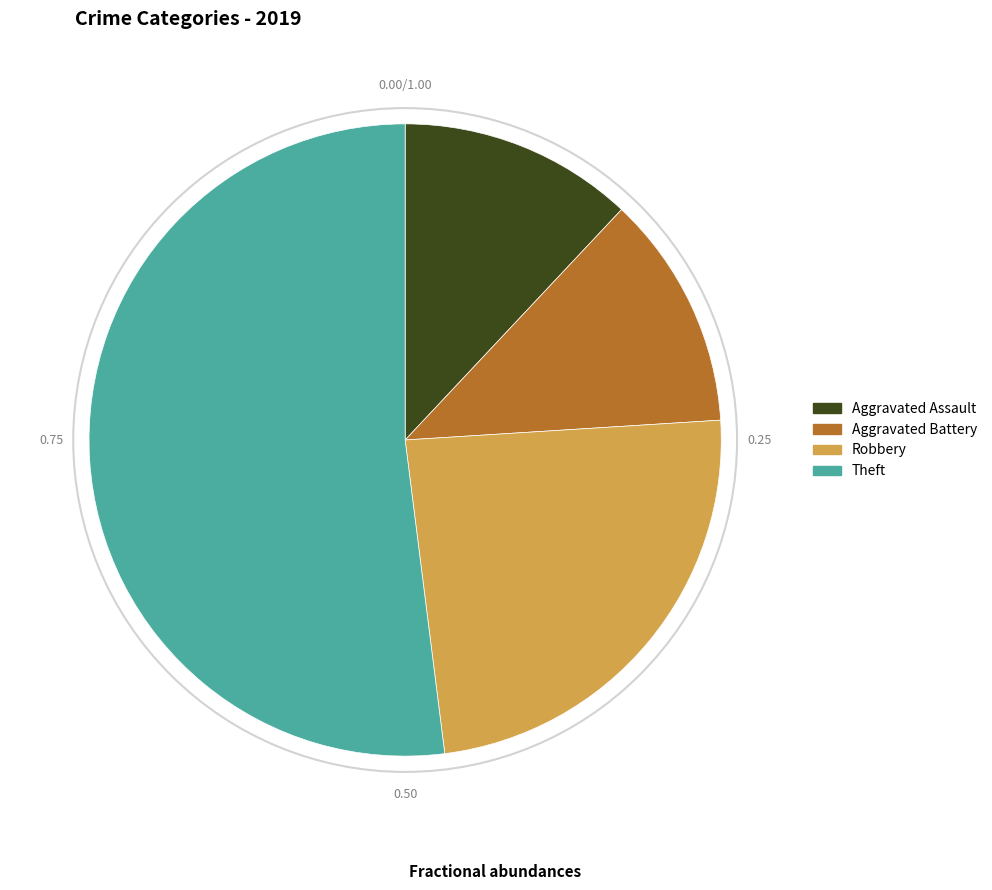

What is the largest slice in the pie chart?

Theft